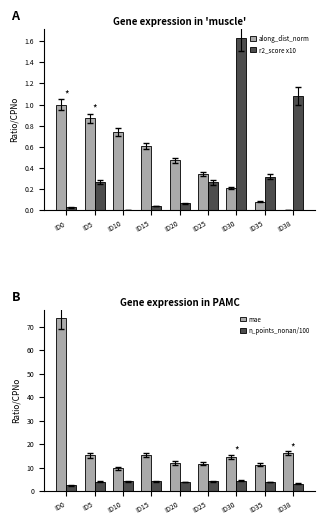

Reading left to right, list all the values displayed in this chart.

along_dist_norm: ID0=1.0	ID5=0.9	ID10=0.7	ID15=0.6	ID20=0.5	ID25=0.3	ID30=0.2	ID35=0.1	ID38=0.0
r2_score x10: ID0=0.0	ID5=0.3	ID10=0.0	ID15=0.0	ID20=0.1	ID25=0.3	ID30=1.6	ID35=0.3	ID38=1.1
mae: ID0=73.6	ID5=15.2	ID10=9.7	ID15=15.3	ID20=12.0	ID25=11.6	ID30=14.7	ID35=11.3	ID38=16.2
n_points_nonan/100: ID0=2.4	ID5=4.0	ID10=4.2	ID15=4.2	ID20=3.9	ID25=4.2	ID30=4.3	ID35=3.9	ID38=3.2